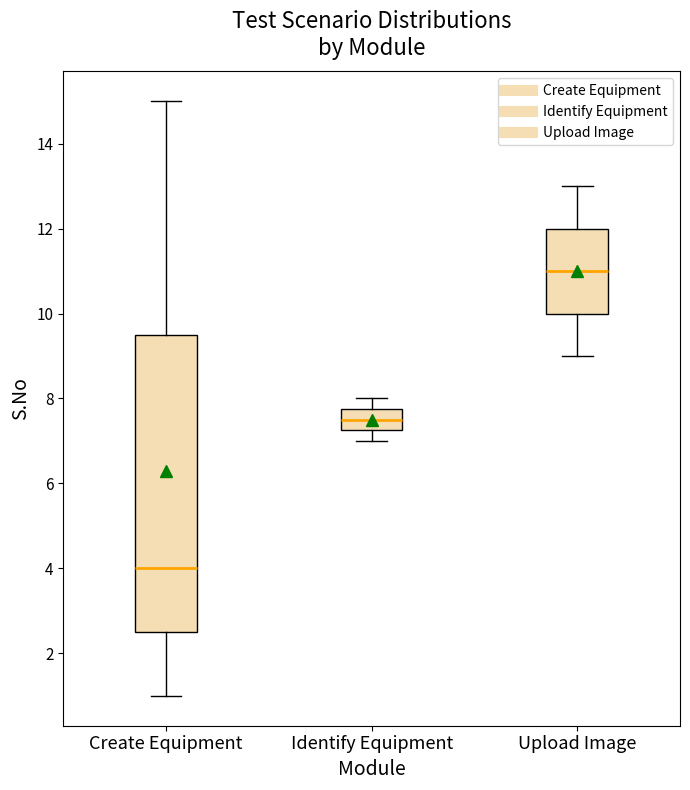

Which box's median line is the highest?

Upload Image